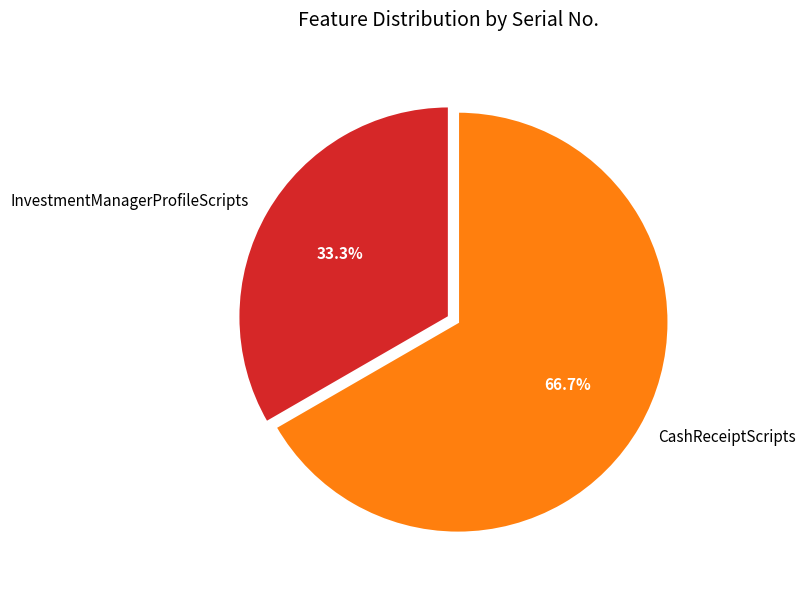

To the nearest percent, what portion does CashReceiptScripts represent?

67%